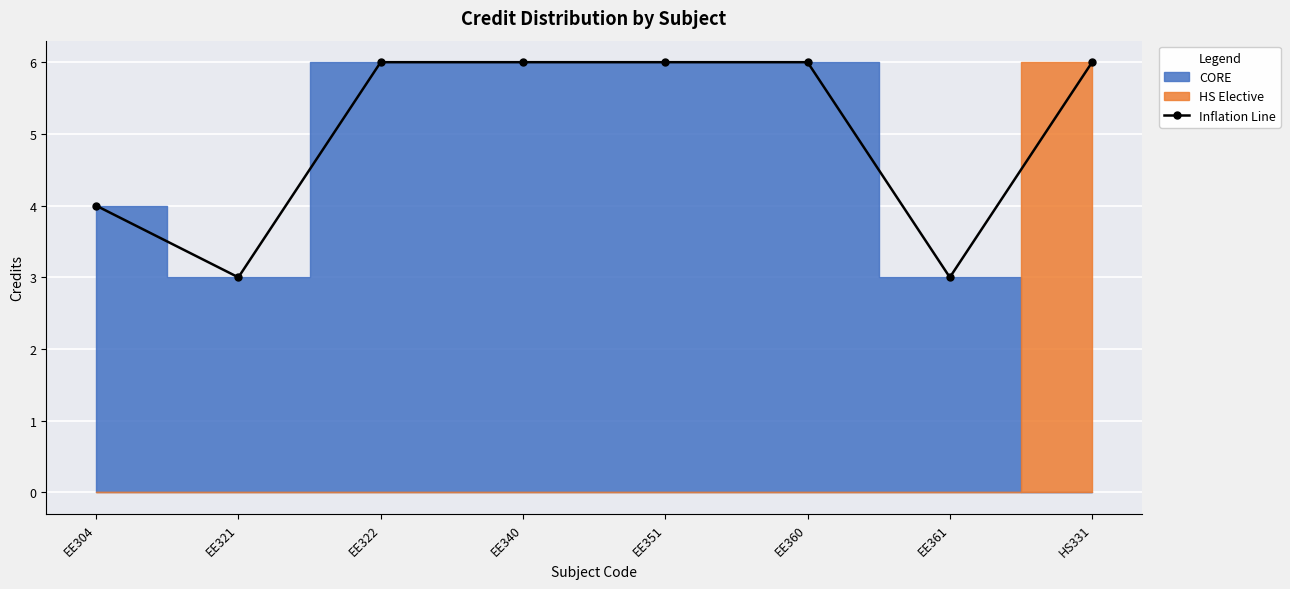

Which label corresponds to the largest value in the chart?

EE322